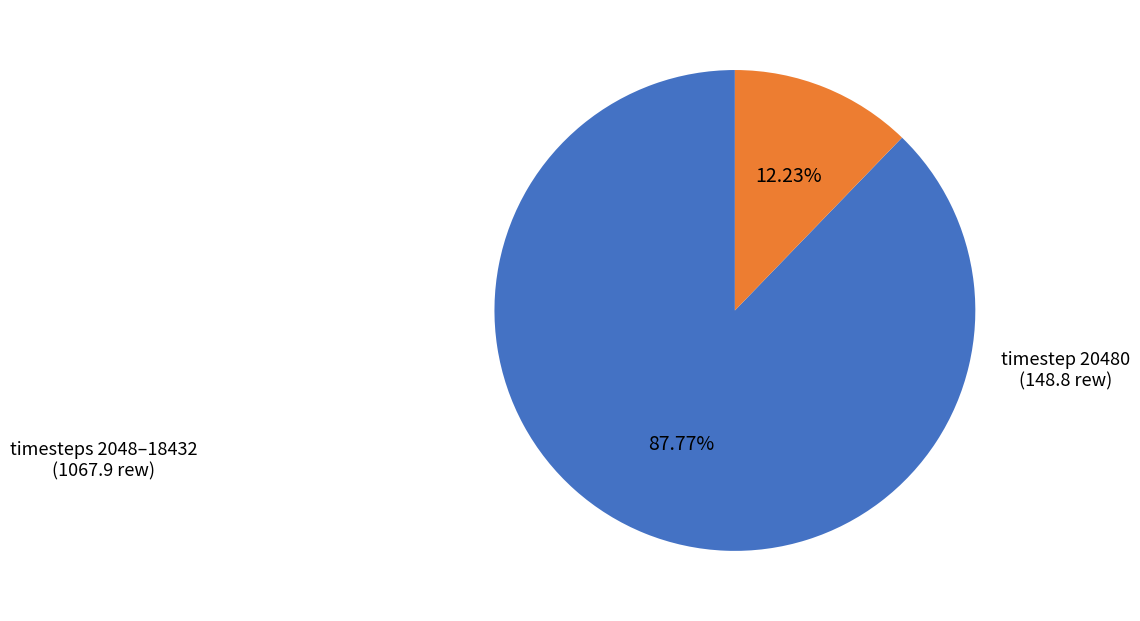

Combined, do timestep 20480 and timesteps 2048–18432 account for over 50%?

Yes